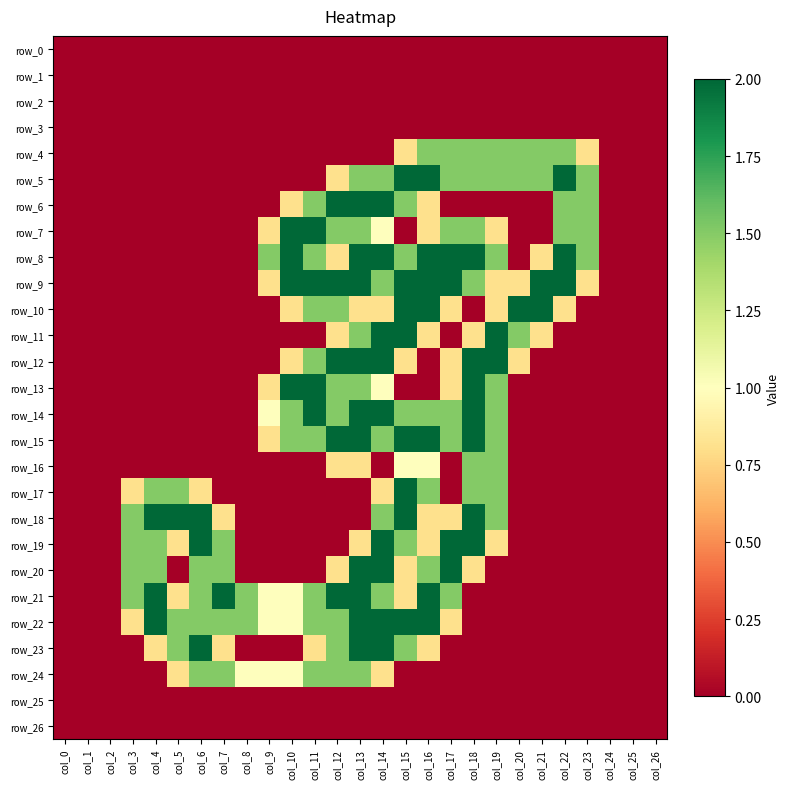

Rank the series by their maximum value, from lowest to highest.

row_0, row_1, row_2, row_3, row_25, row_26, row_4, row_16, row_24, row_5, row_6, row_7, row_8, row_9, row_10, row_11, row_12, row_13, row_14, row_15, row_17, row_18, row_19, row_20, row_21, row_22, row_23